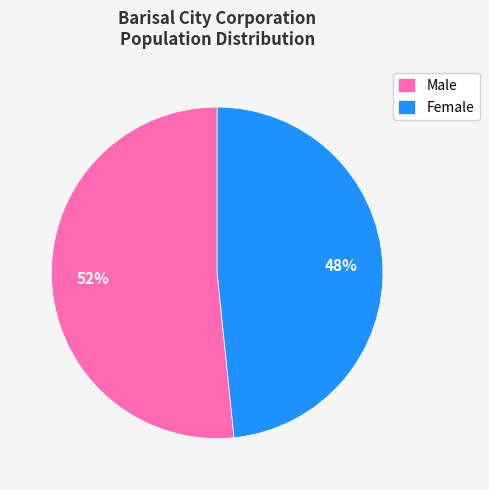

True or false: Female accounts for 62% of the total.

False